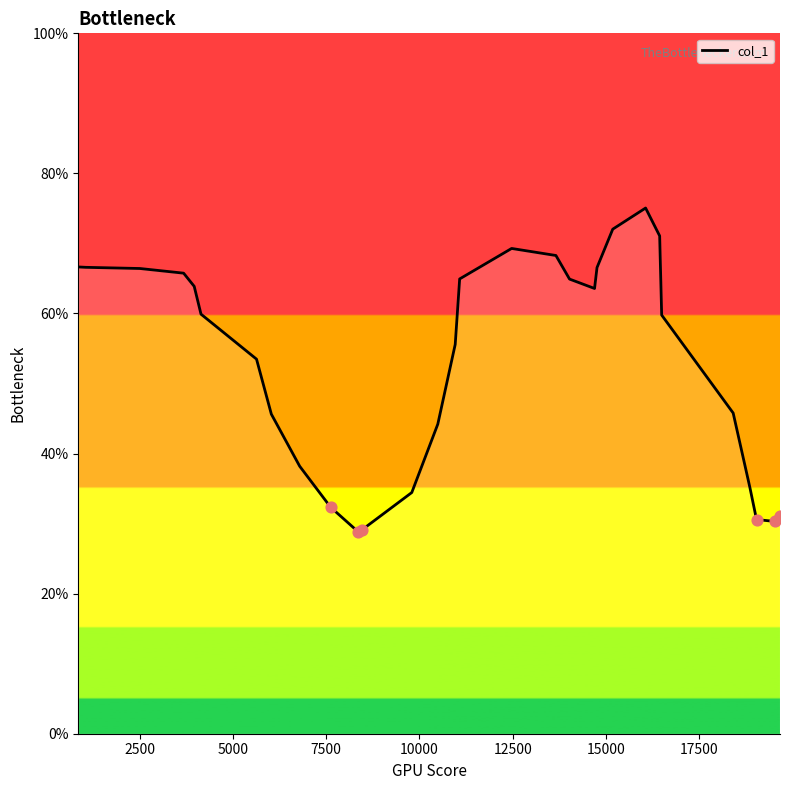

What is the greatest value displayed?

75.1